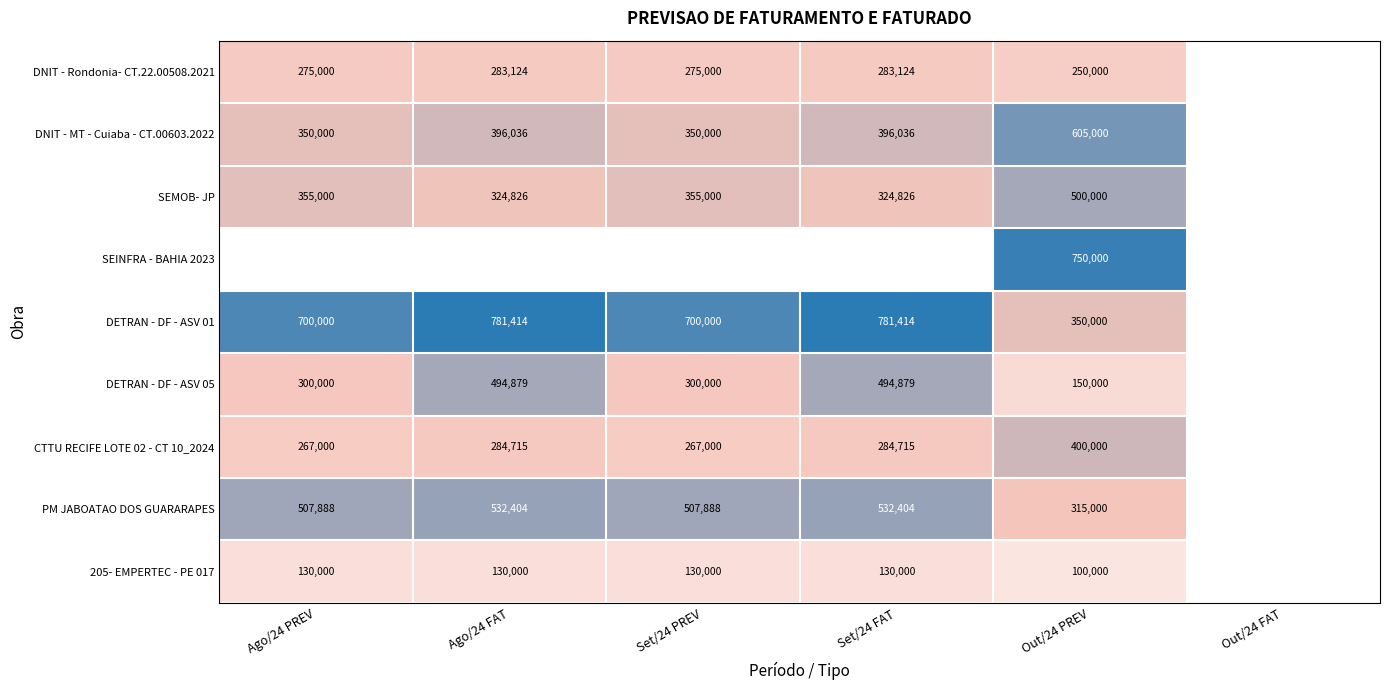

True or false: DNIT - MT - Cuiaba - CT.00603.2022 has a value of 605000 at Out/24 PREV.

True